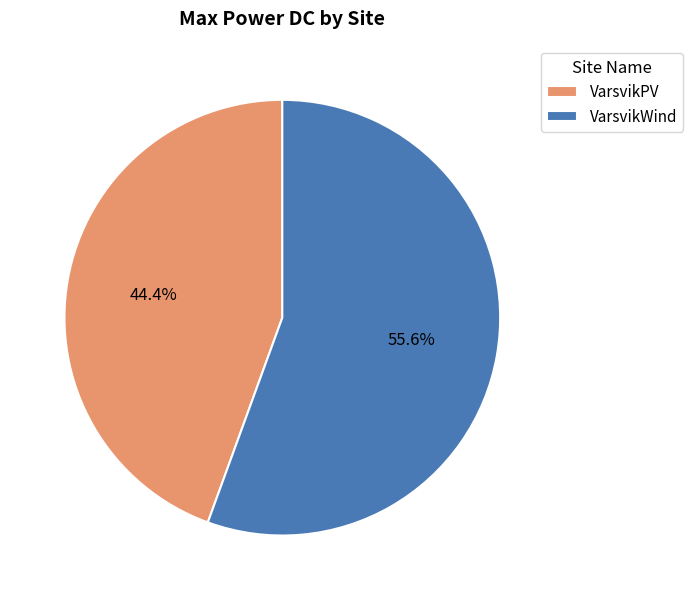

Is VarsvikPV the majority of the pie?

No